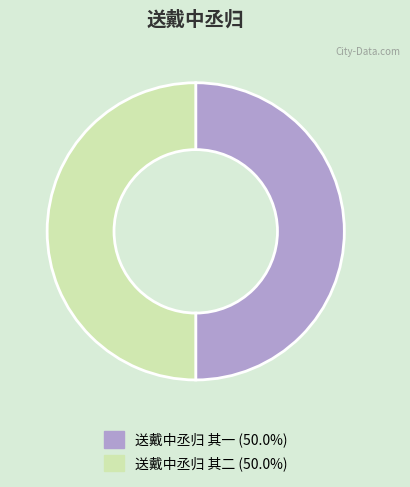

Is the sum of 送戴中丞归 其一 and 送戴中丞归 其二 greater than half?

Yes